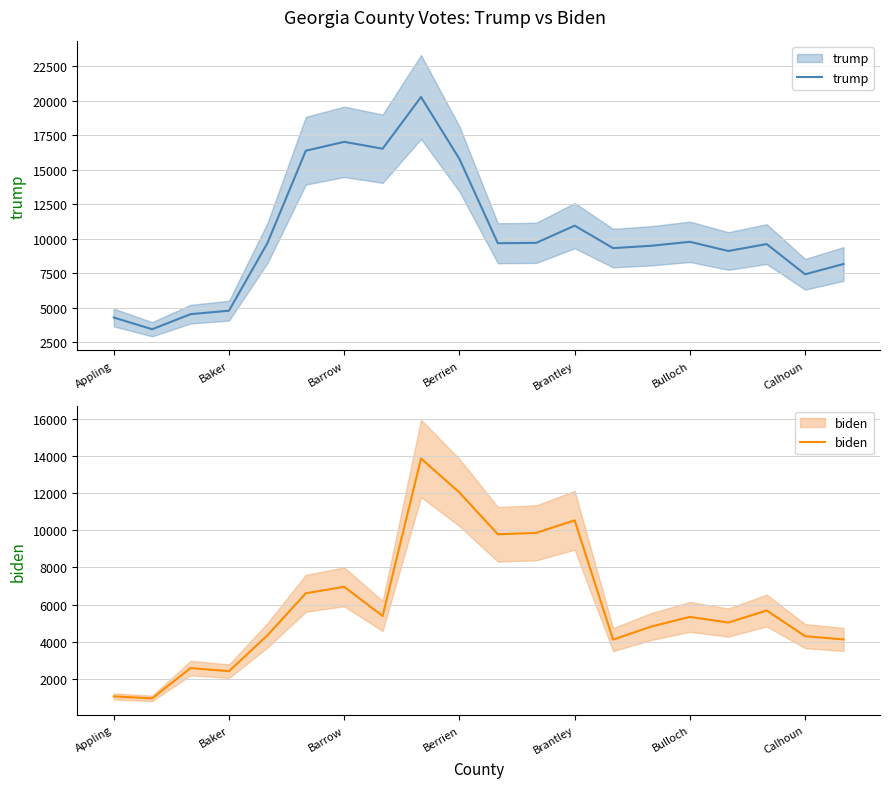

What is the sum of all biden values?

119887.2